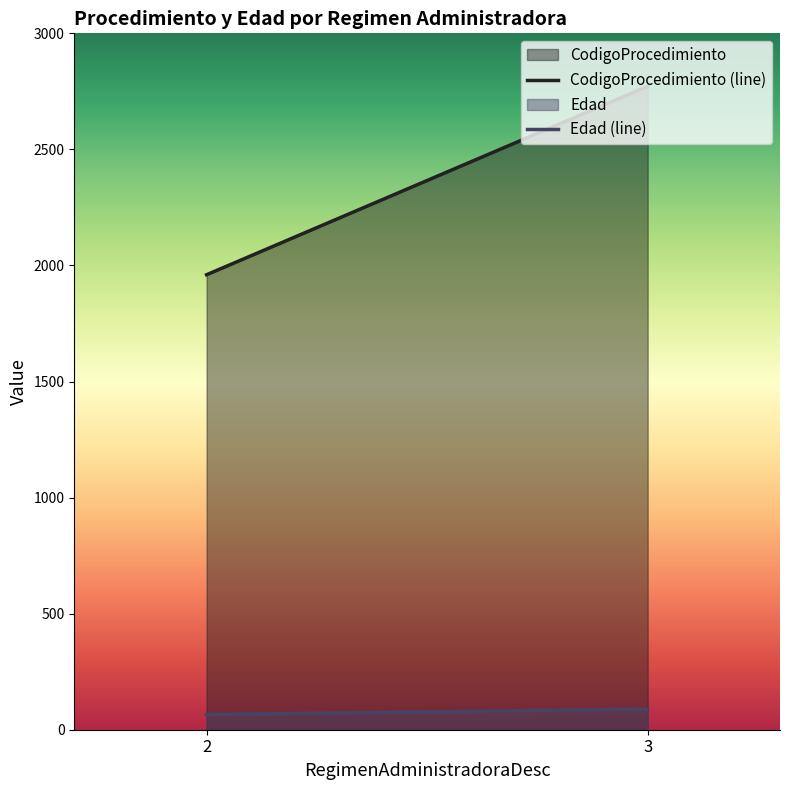

The CodigoProcedimiento (line) series shows 1960.0 at 2. True or false?

True